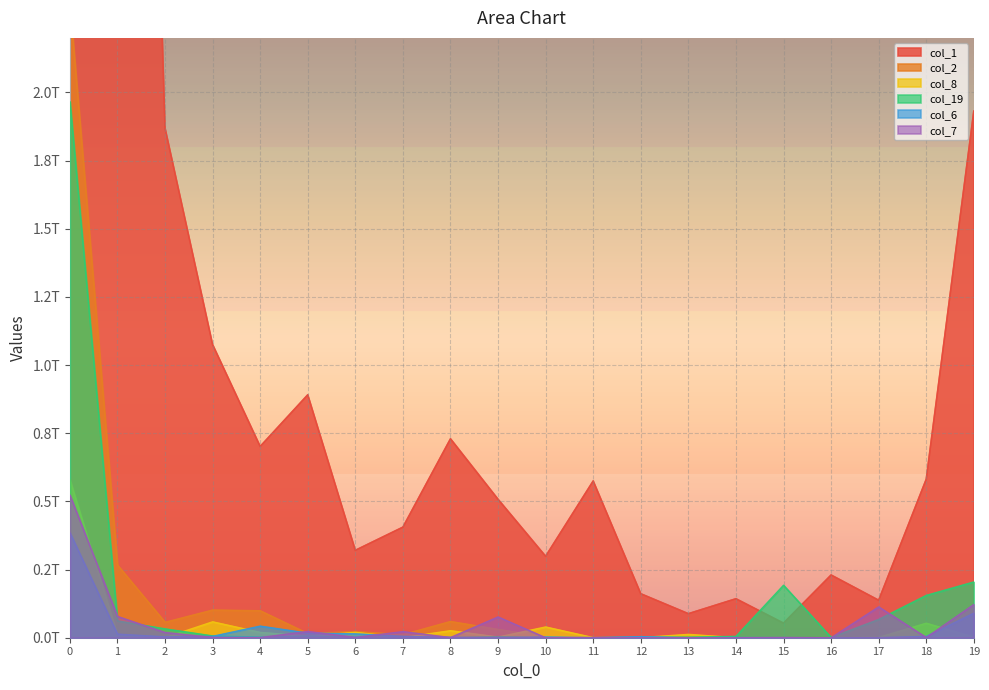

What is the sum of the col_19 values at 19 and 13?

206803356121